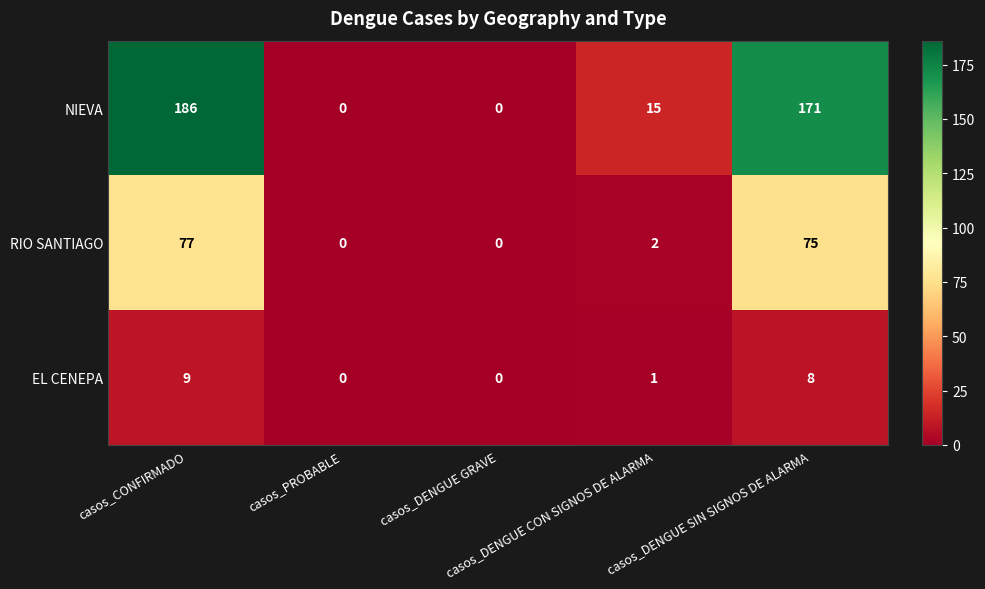

Rank the series by their average value, from highest to lowest.

NIEVA, RIO SANTIAGO, EL CENEPA